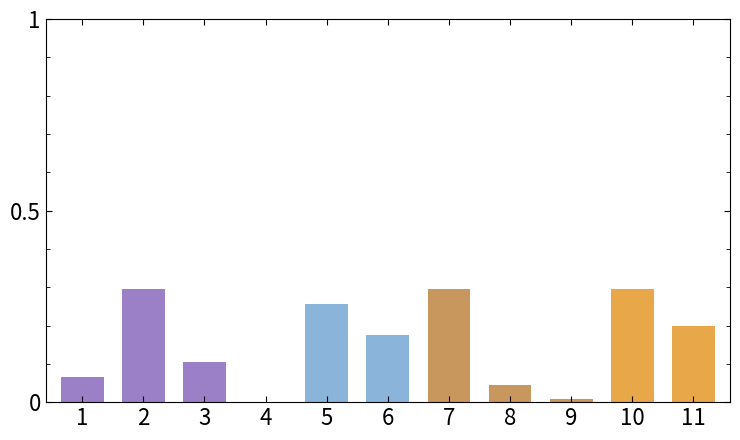

How many series are shown in this chart?

1